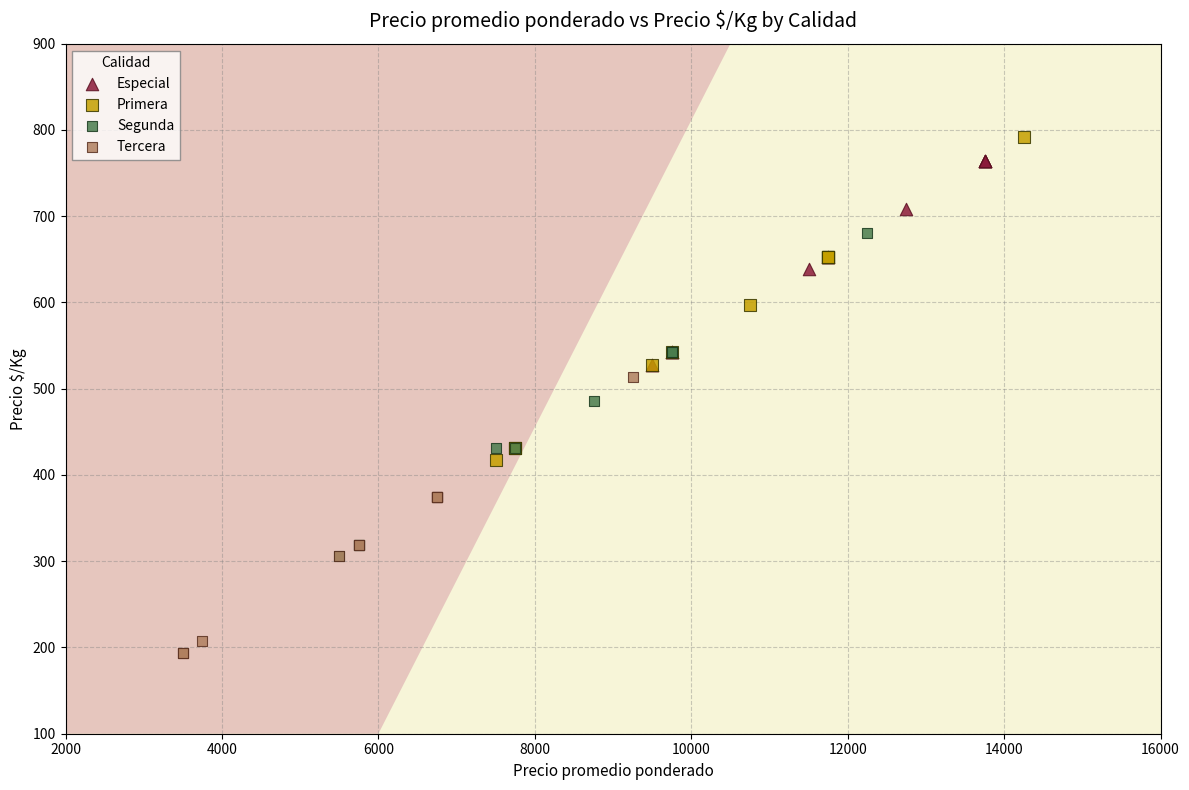

What are all the series names shown in the legend?

Especial, Primera, Segunda, Tercera